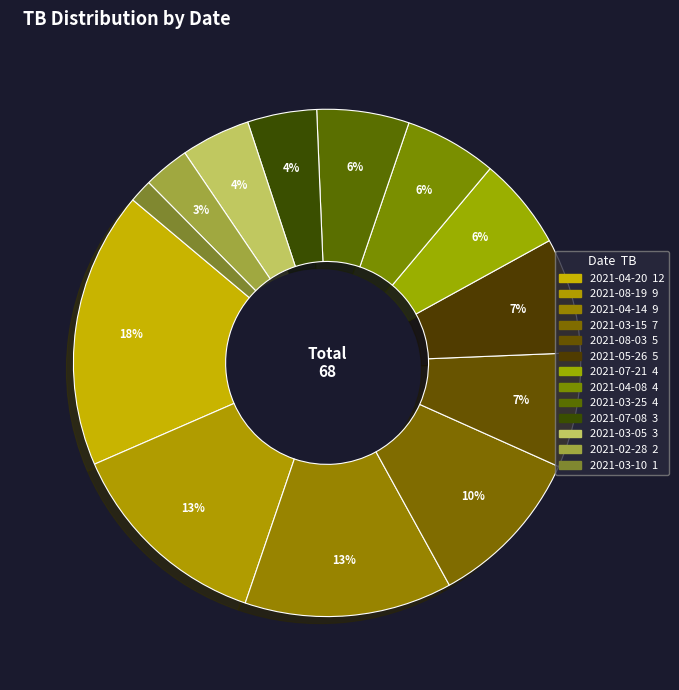

Rank the categories by value from highest to lowest.

2021-04-20, 2021-08-19, 2021-04-14, 2021-03-15, 2021-08-03, 2021-05-26, 2021-07-21, 2021-04-08, 2021-03-25, 2021-07-08, 2021-03-05, 2021-02-28, 2021-03-10